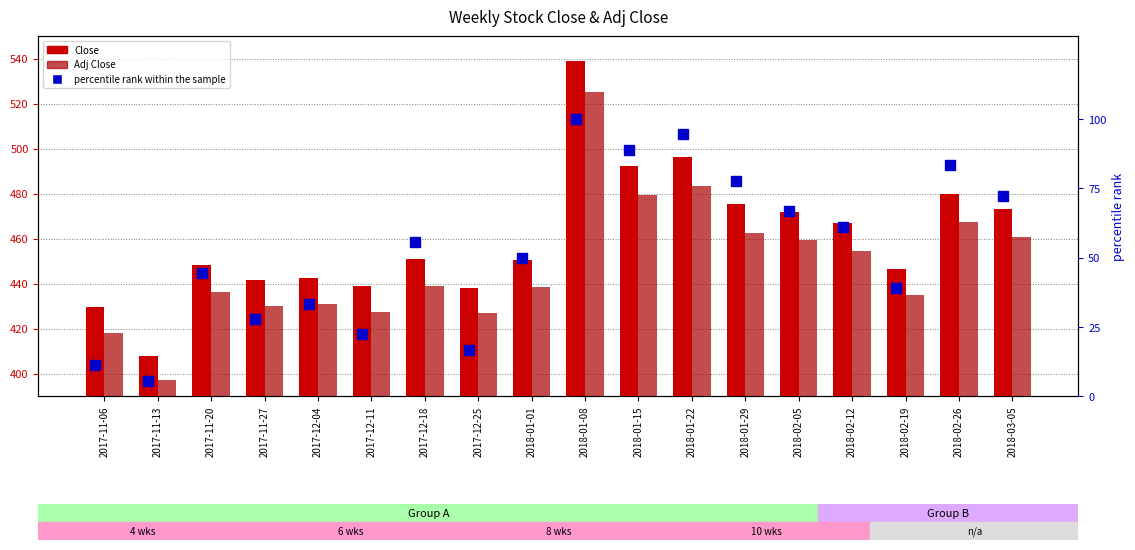

Read the Adj Close value at 2017-11-20.

436.4